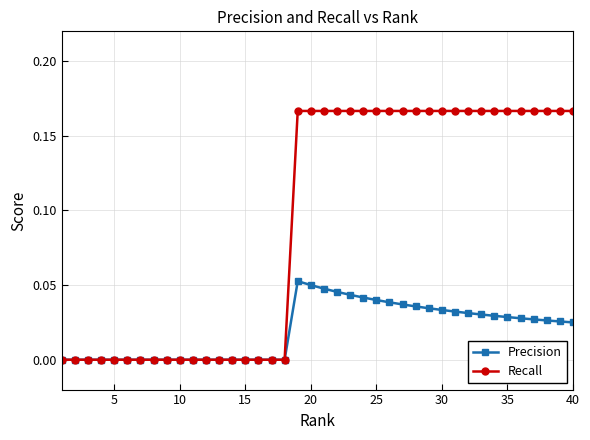

List the series in order of their peak value, highest first.

Recall, Precision